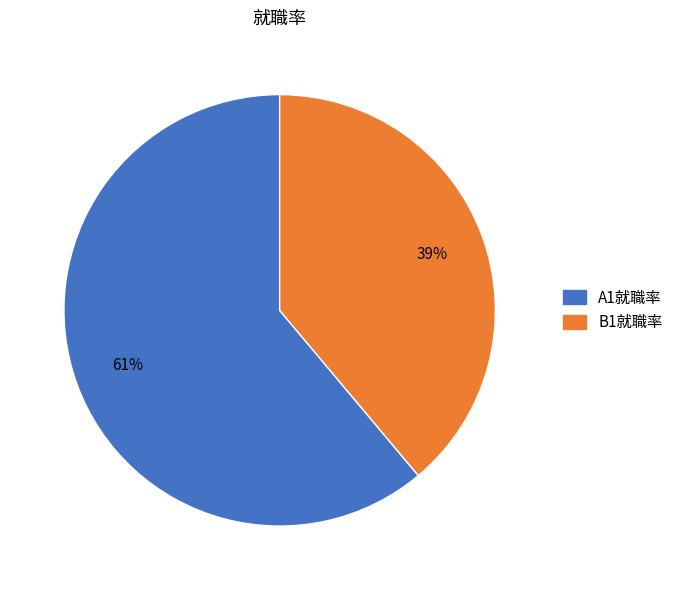

What is the largest slice in the pie chart?

A1就職率